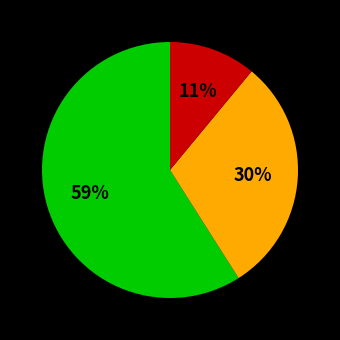

How many slices are in this pie chart?

3